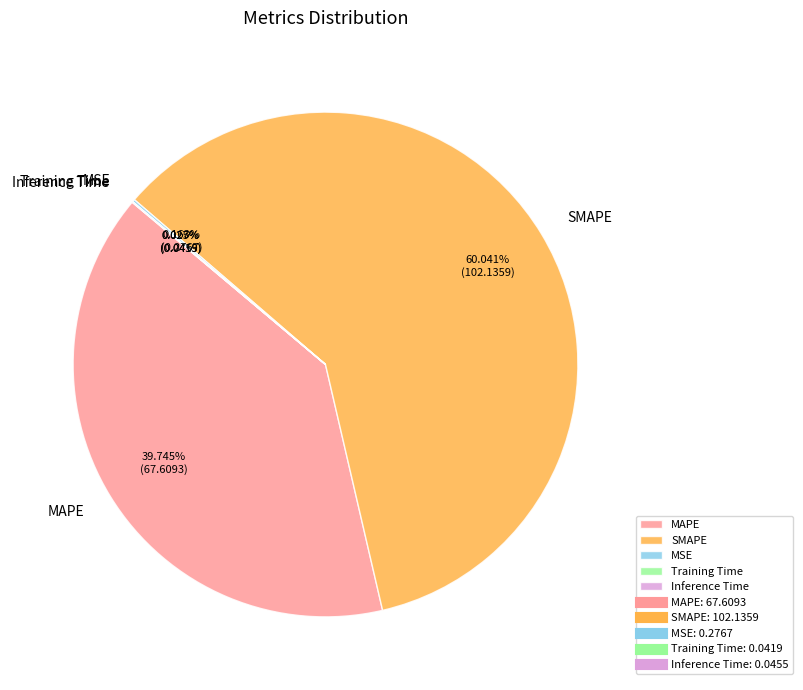

Which category has the biggest portion of the pie?

SMAPE